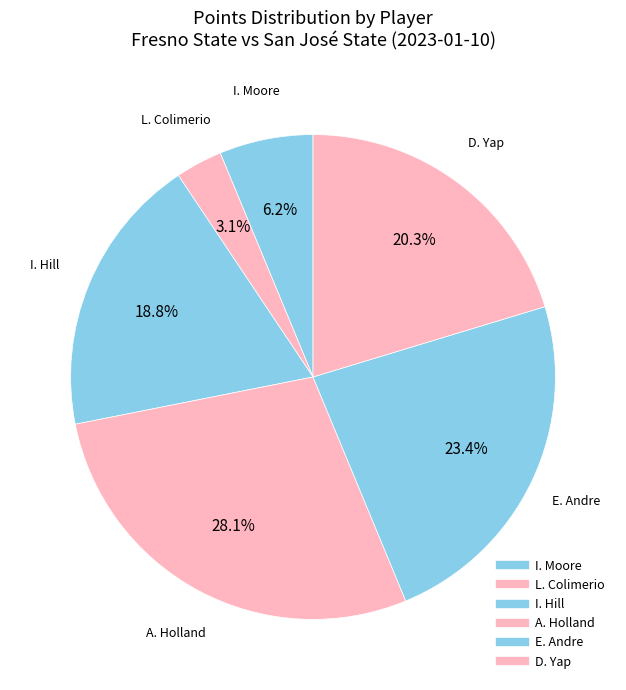

How many segments does this pie chart have?

6